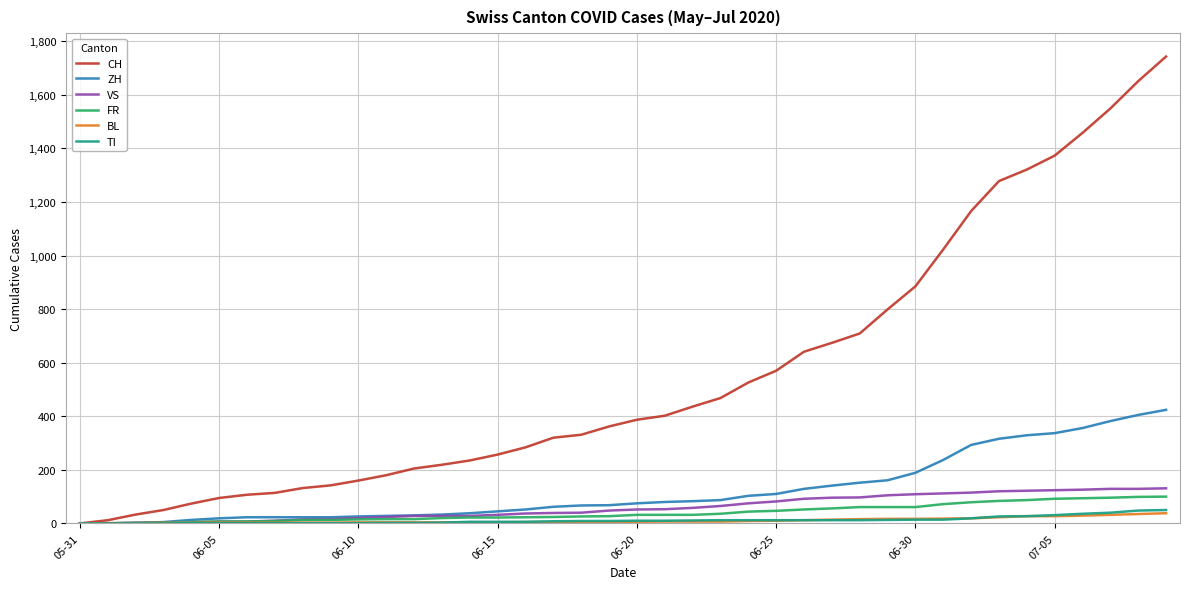

What is the maximum value shown in the chart?

1743